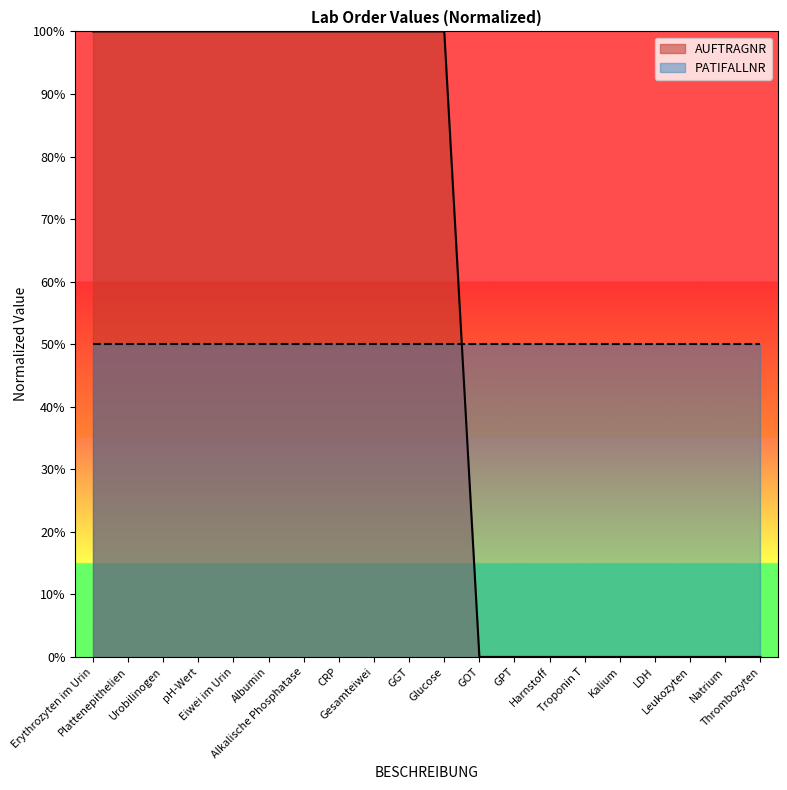

Count the values in the range 0 to 100.

20